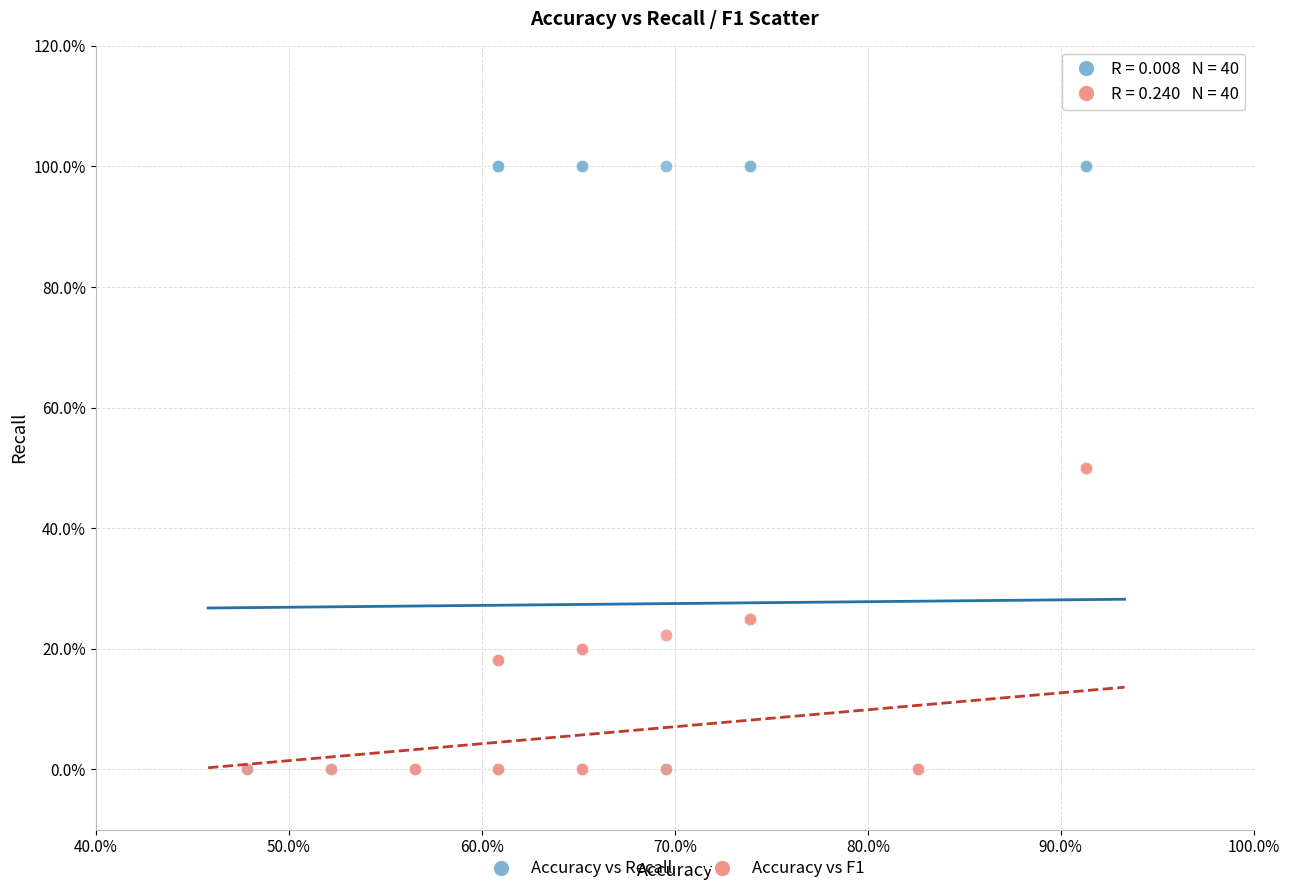

Which series has the largest Y range (max minus min)?

Accuracy vs Recall